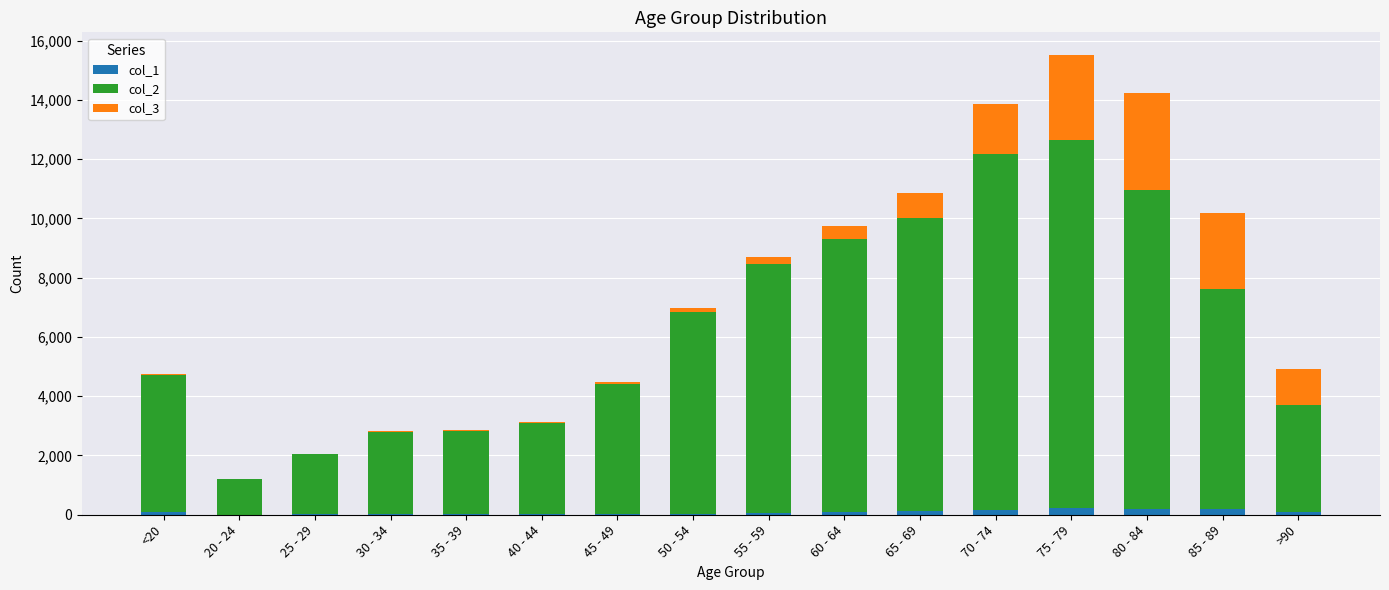

At which category is the sum across all series the highest?

75 - 79